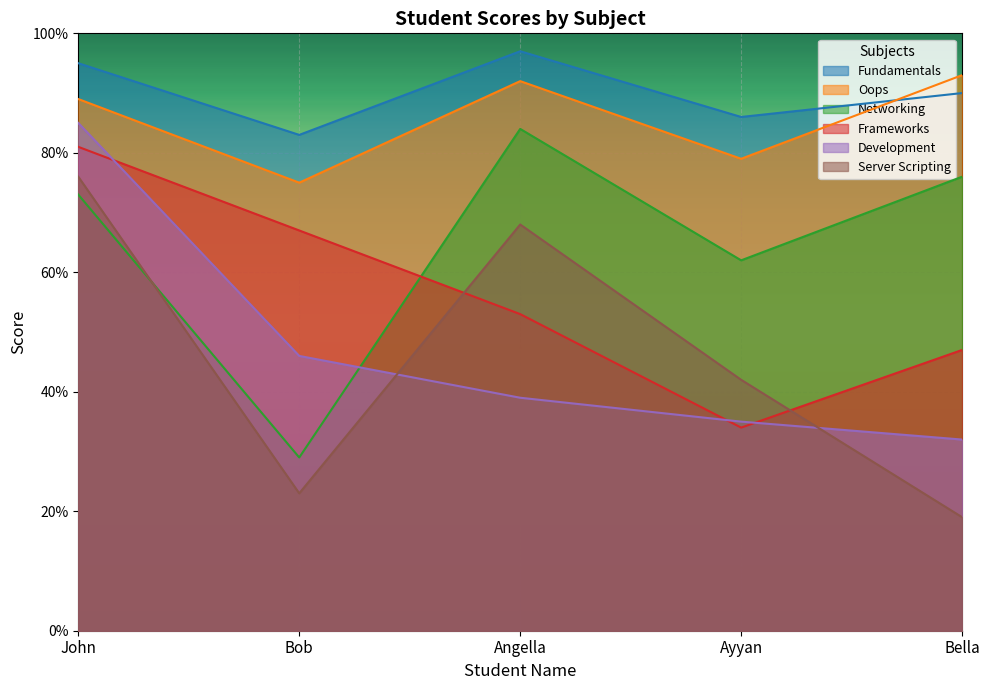

How many series are shown in this chart?

6